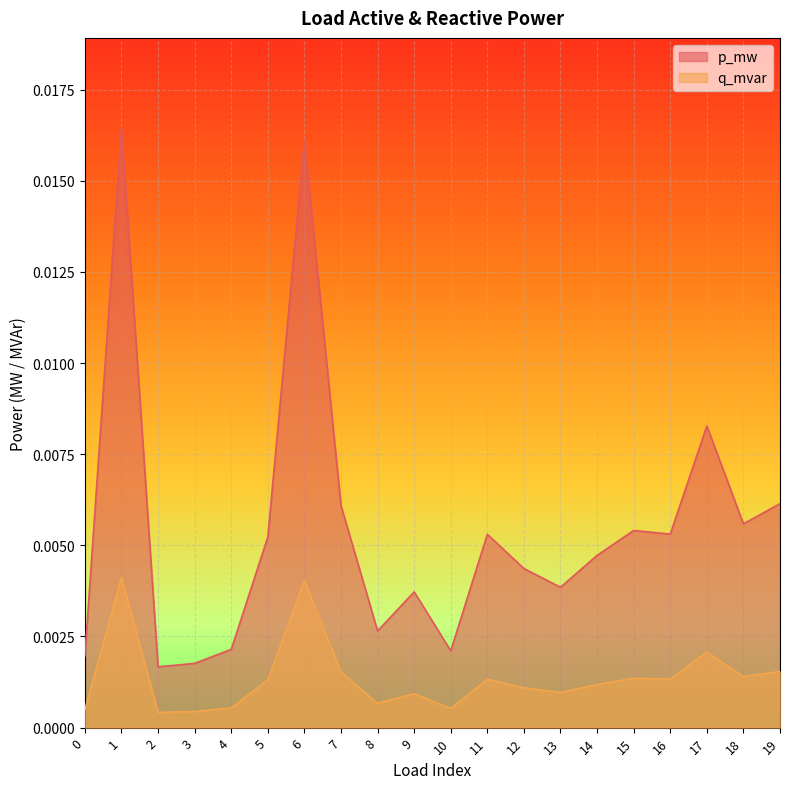

How many p_mw values are between 0 and 1?

20